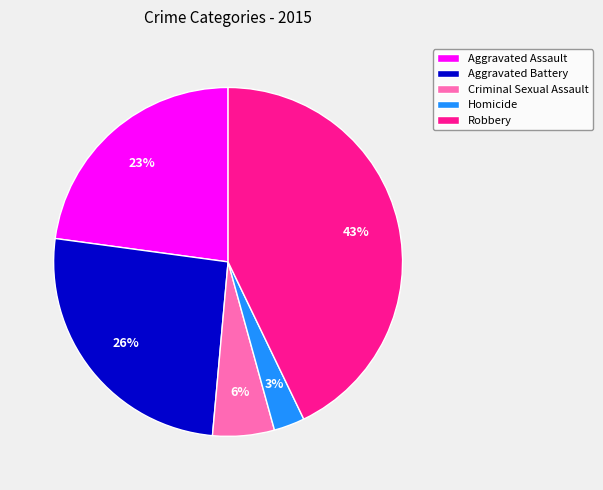

To the nearest percent, what portion does Aggravated Battery represent?

26%